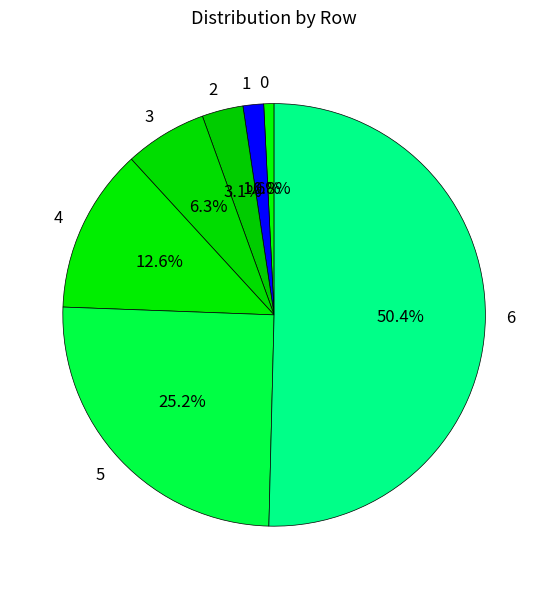

Is the sum of 6 and 1 greater than half?

Yes